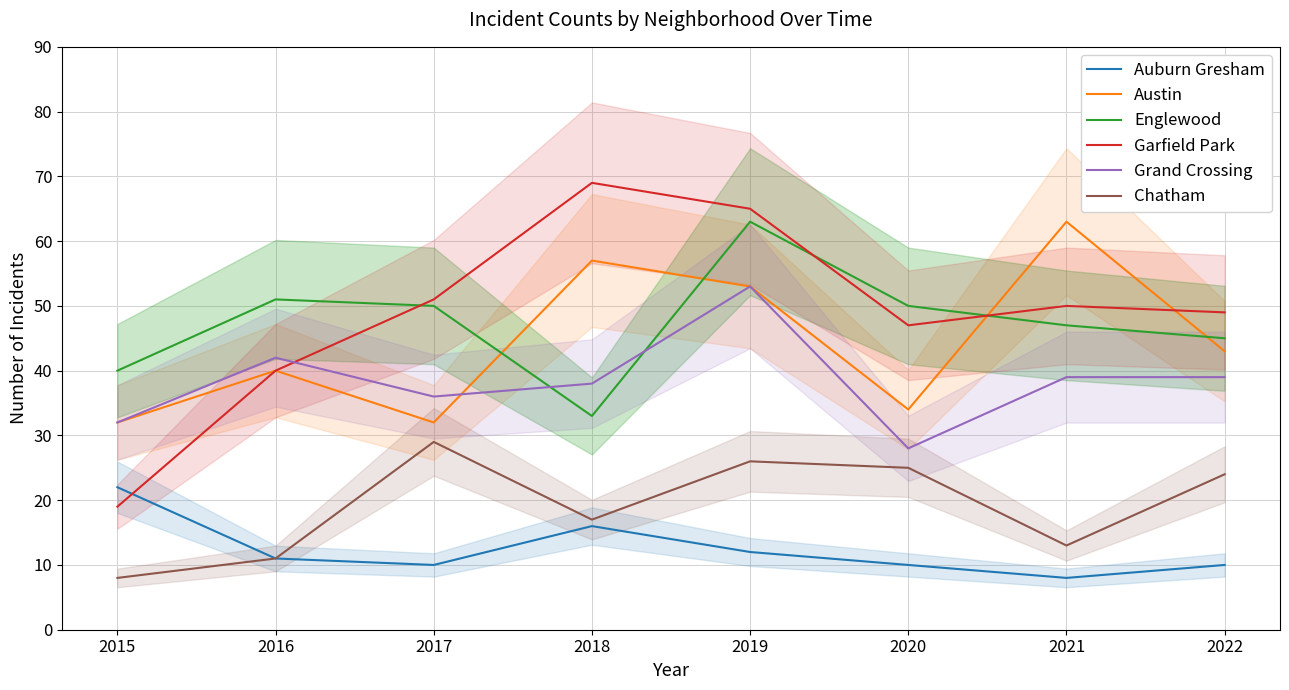

How many values in the Garfield Park series are below 50?

4